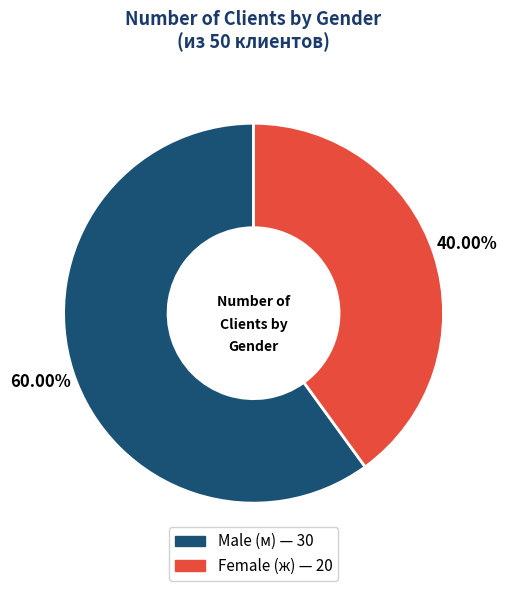

Does any single category account for the majority?

Yes